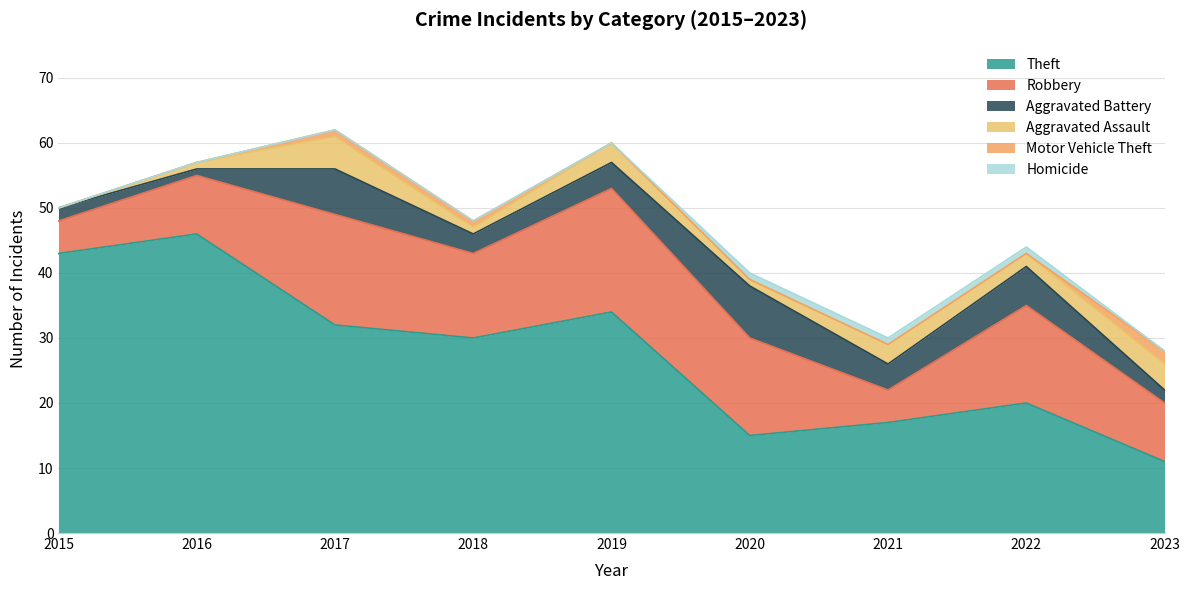

What is the difference between the maximum and minimum values in the Aggravated Assault series?

5